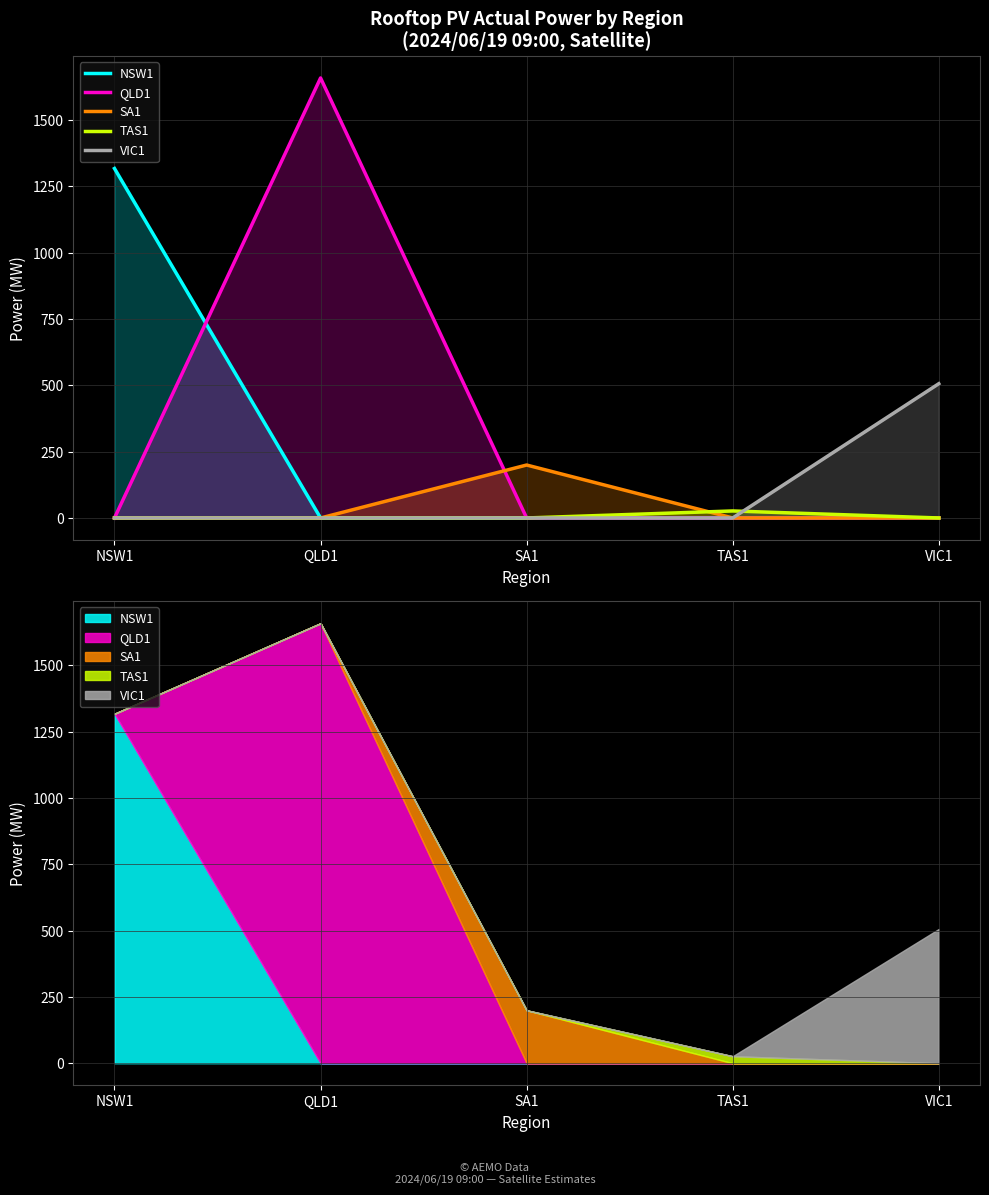

Which series has the largest total across all categories?

QLD1